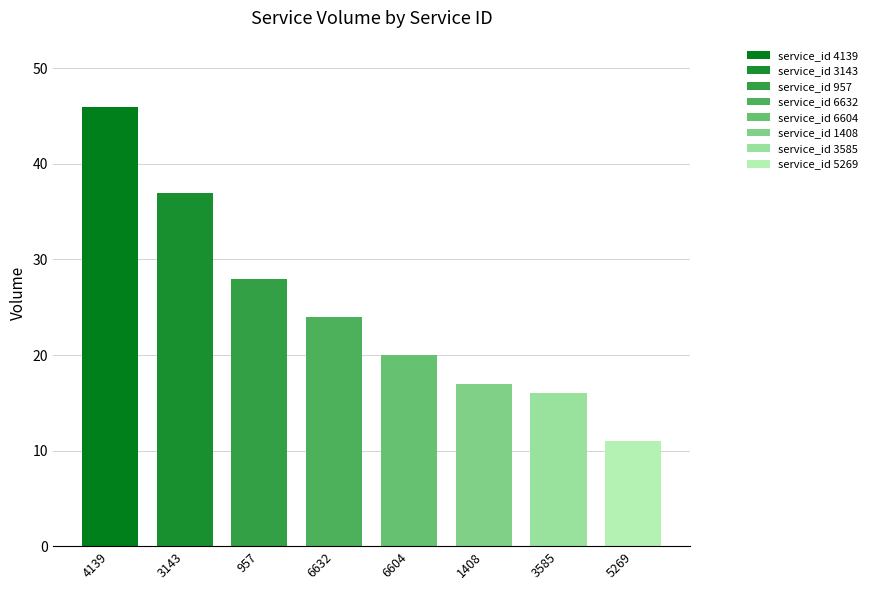

True or false: the data shows 20 at 6604.

True